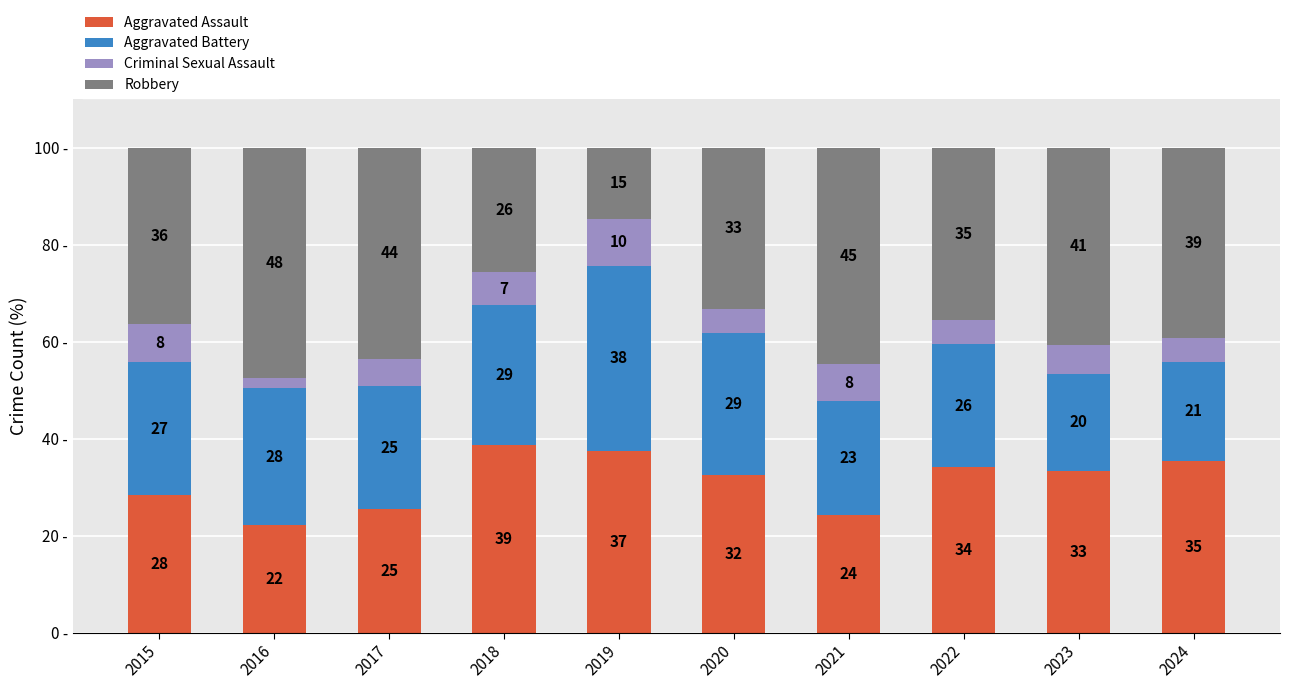

What are all the series names shown in the legend?

Aggravated Assault, Aggravated Battery, Criminal Sexual Assault, Robbery